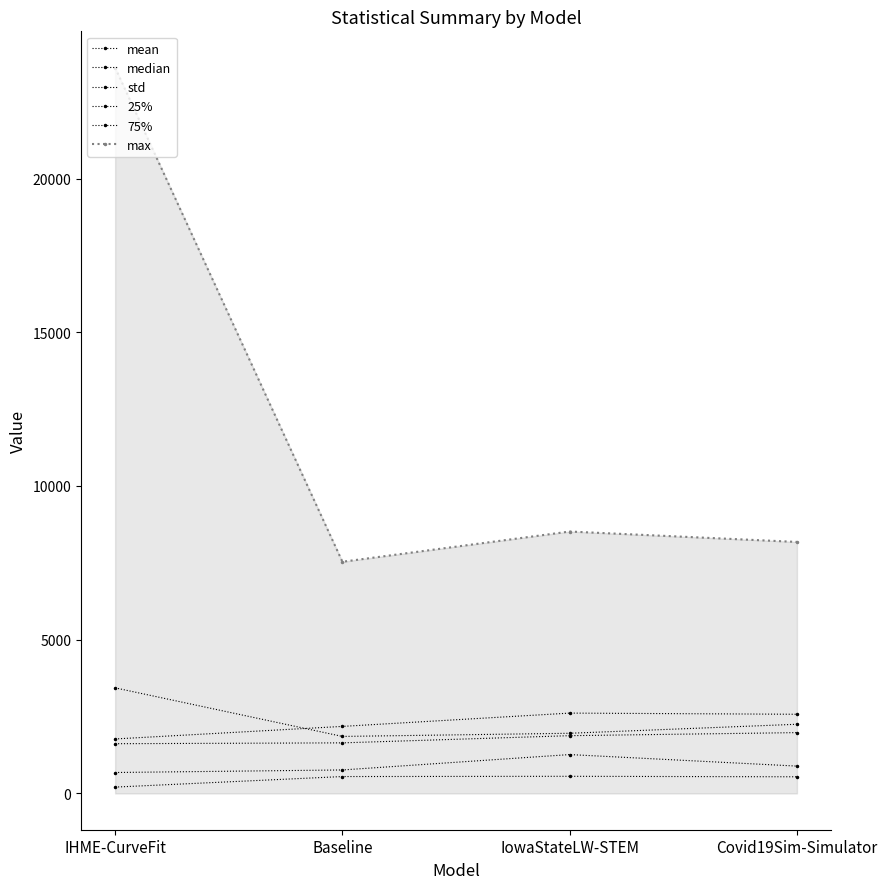

What is the difference between the max values at Covid19Sim-Simulator and Baseline?

644.7